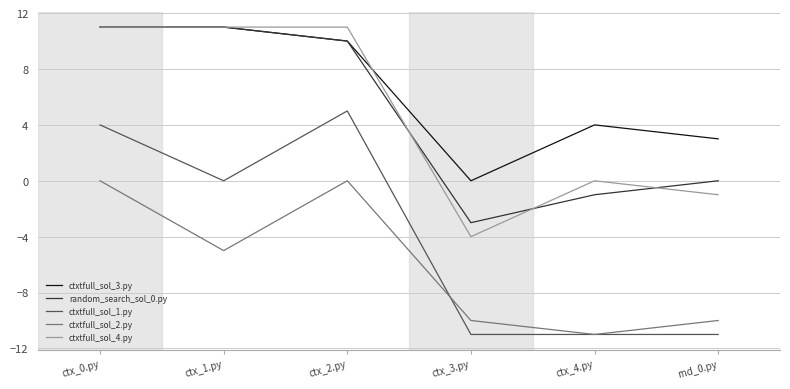

True or false: ctxtfull_sol_4.py has a value of 0 at ctx_4.py.

True